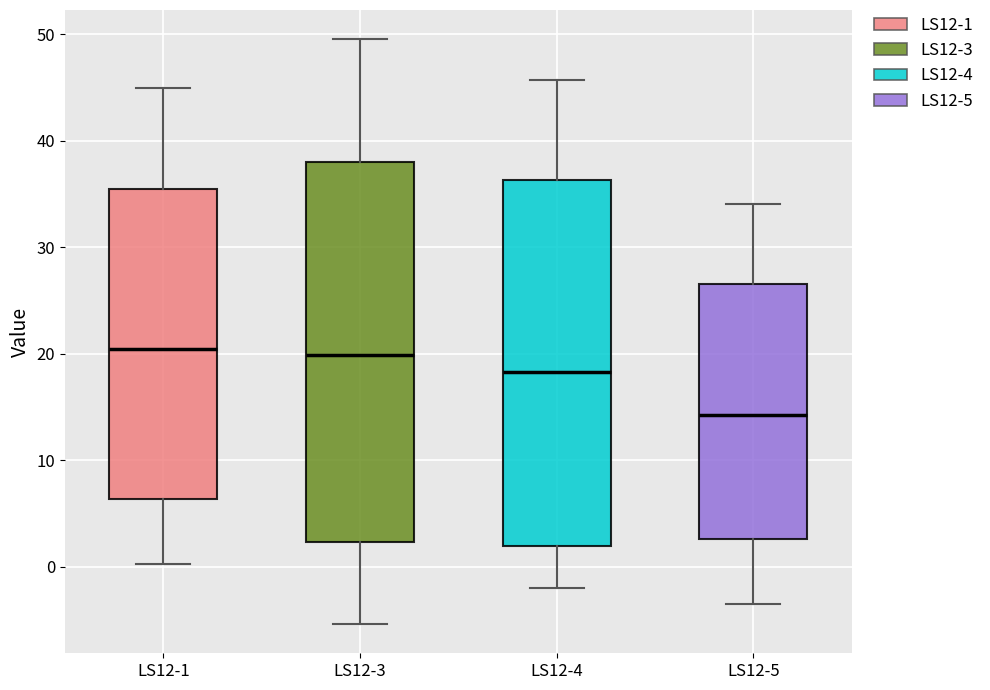

Reading left to right, read every box against the y-axis: the position of its median line, the range the box covers, and the ends of its whiskers. The values are not printed on the chart, so give them approximately, as read against the axis.

LS12-1: median 20, box 6 to 35, whiskers 0 to 45
LS12-3: median 20, box 2 to 38, whiskers -5 to 50
LS12-4: median 18, box 2 to 36, whiskers -2 to 46
LS12-5: median 14, box 3 to 27, whiskers -4 to 34